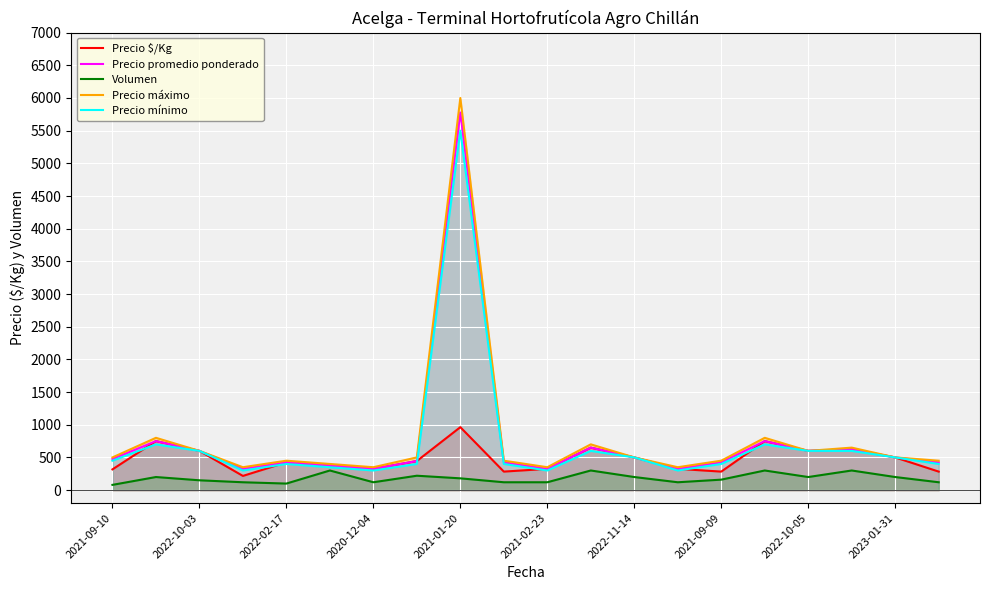

What are all the series names shown in the legend?

Precio $/Kg, Precio promedio ponderado, Volumen, Precio máximo, Precio mínimo